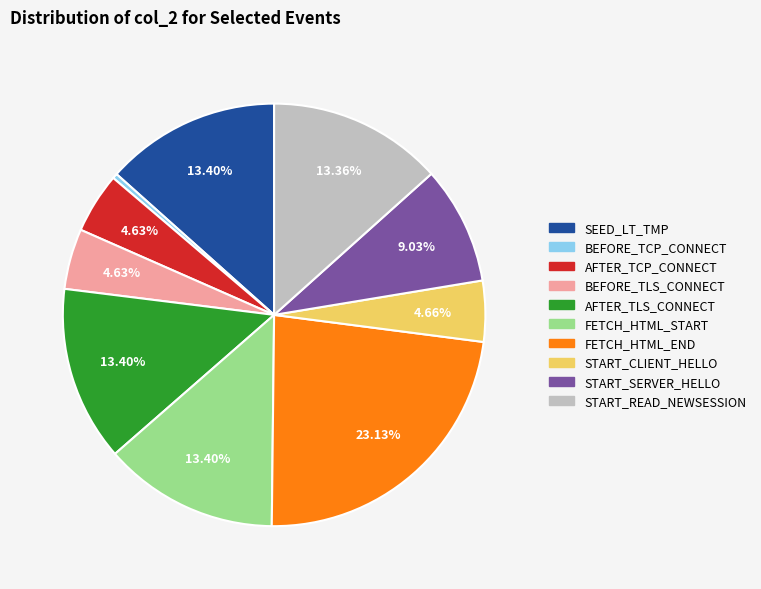

Does any single category account for the majority?

No